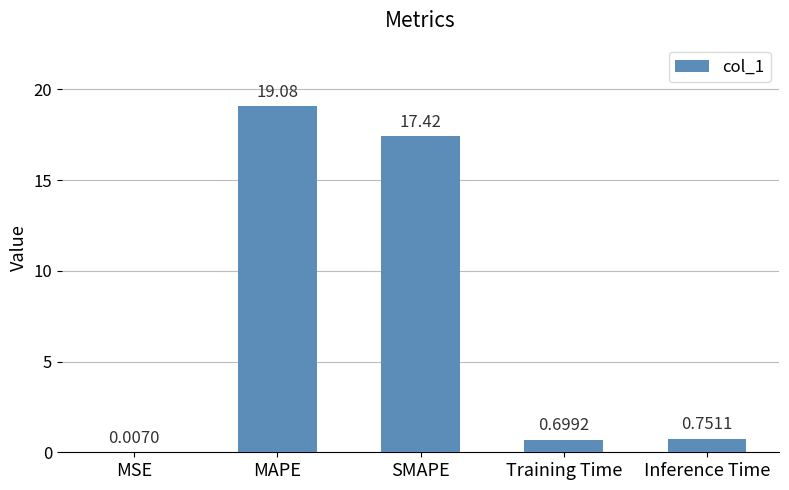

Which has a higher value, SMAPE or MAPE?

MAPE